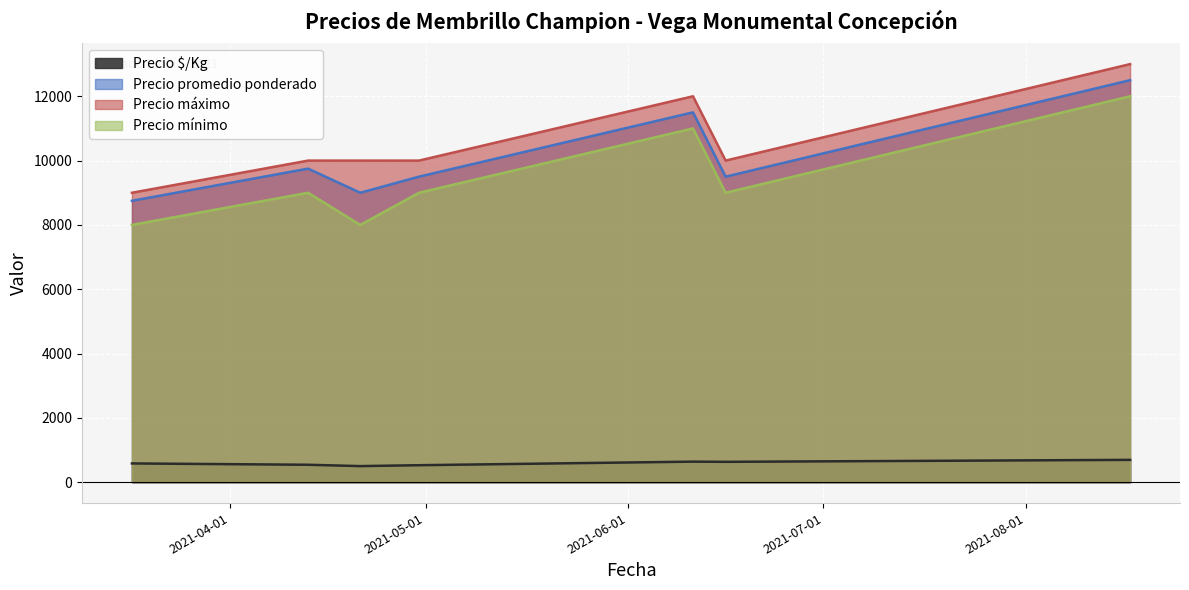

The Precio máximo series shows 5187 at 2021-04-13. True or false?

False